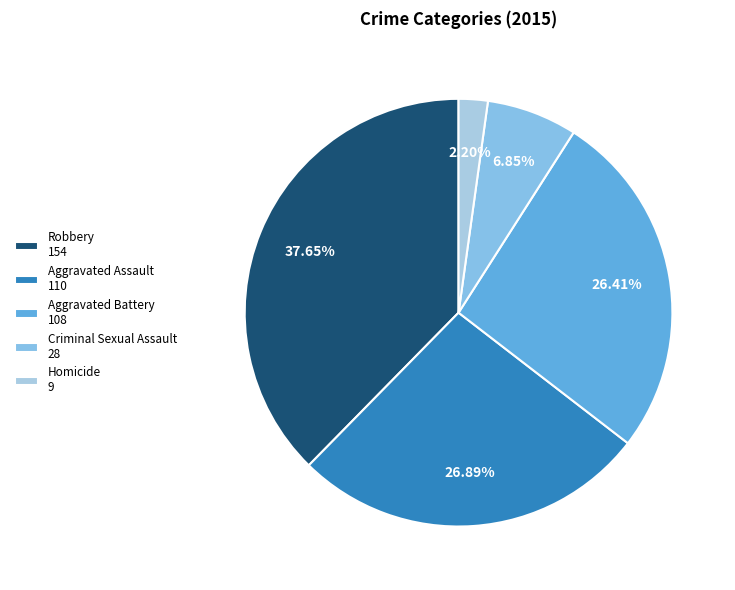

Rank the categories by value from lowest to highest.

Homicide, Criminal Sexual Assault, Aggravated Battery, Aggravated Assault, Robbery